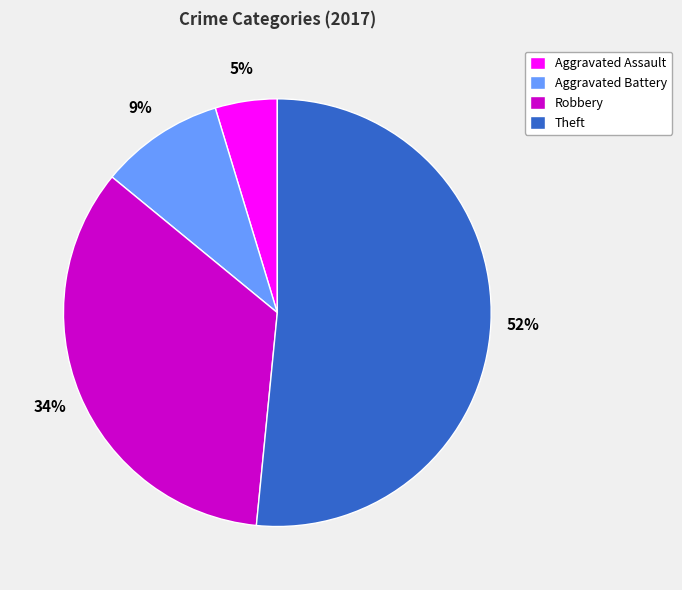

Is the sum of Aggravated Battery and Aggravated Assault greater than half?

No